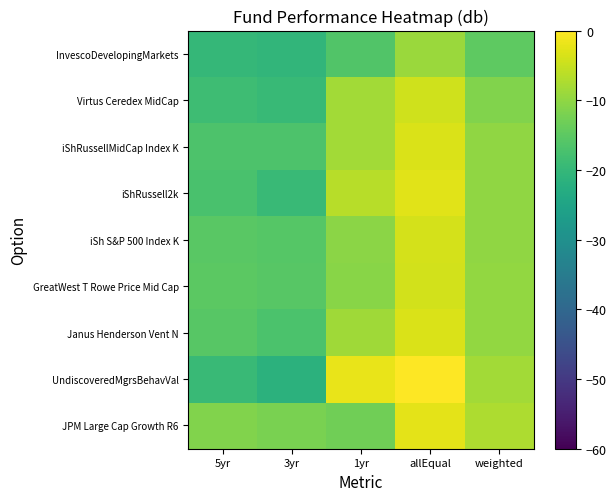

Count the number of categories in the chart.

5